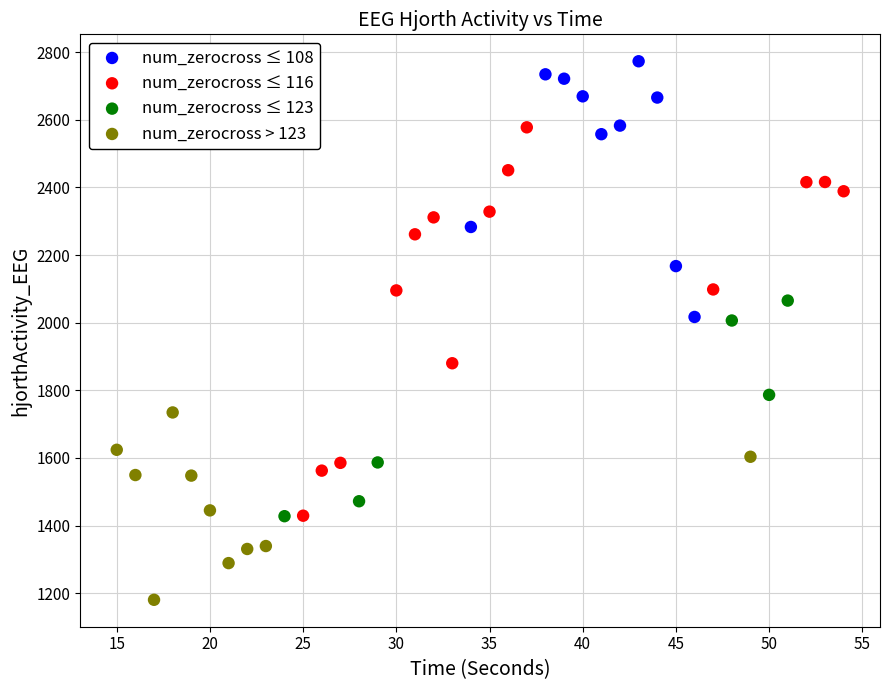

Which series has the widest spread of Y values?

num_zerocross ≤ 116